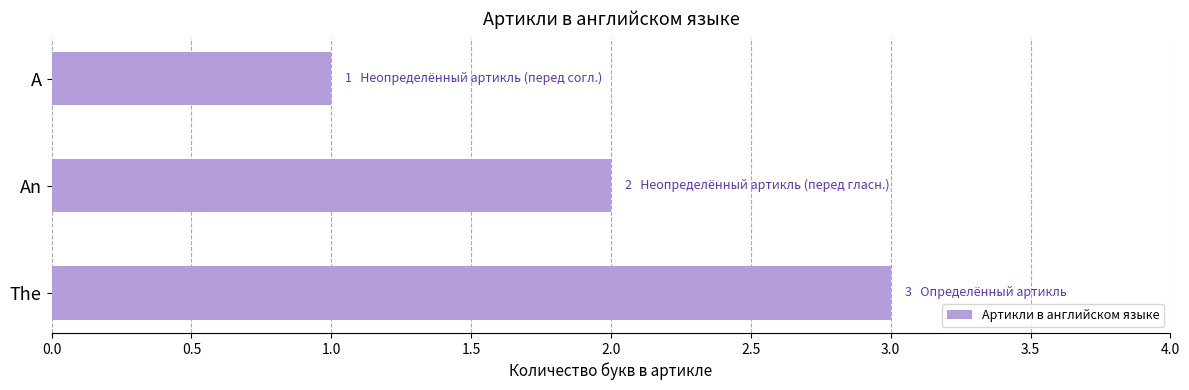

How many categories are shown in the chart?

3